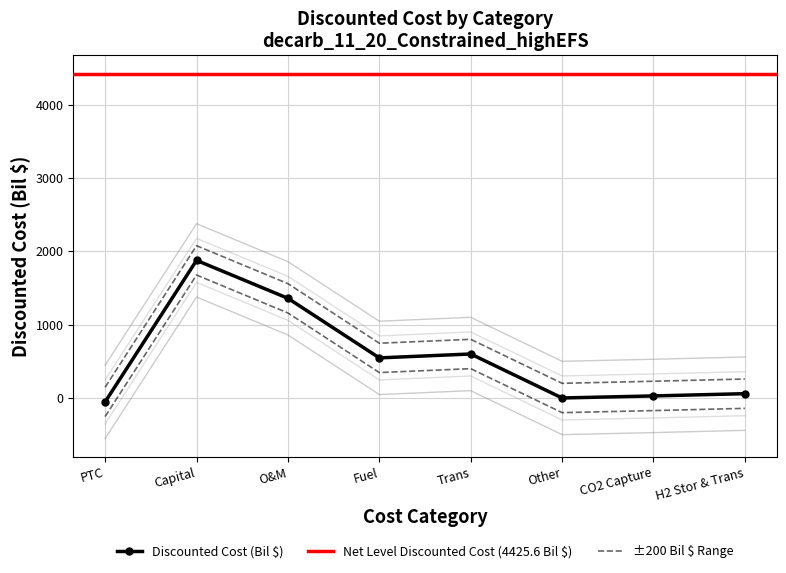

What is the maximum value shown in the chart?

2377.8